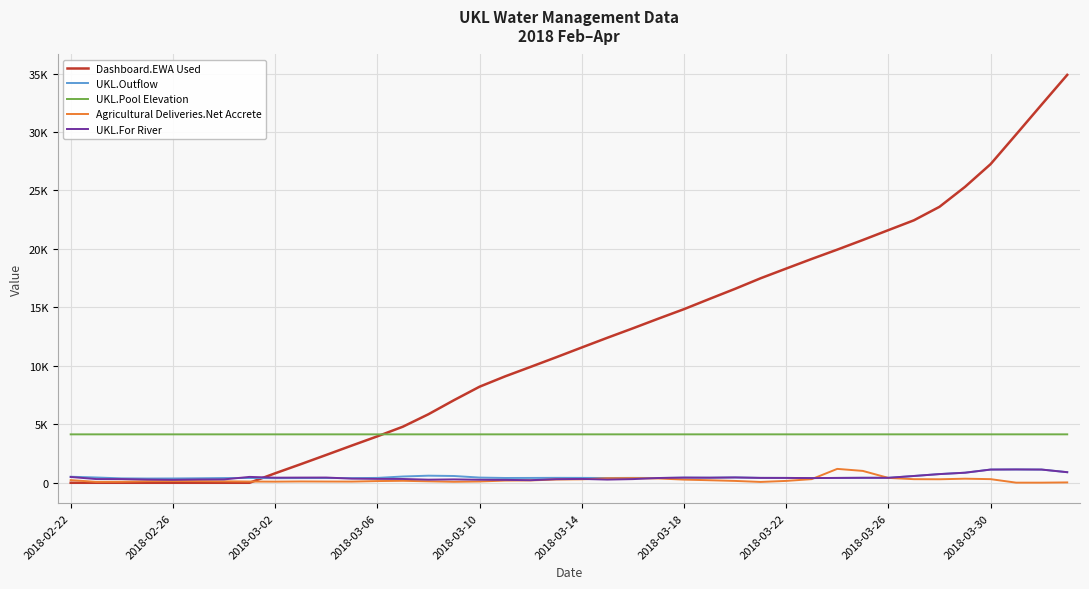

Reading left to right, what are all the values shown in this chart?

Dashboard.EWA Used: 0.0	0.0	0.0	0.0	0.0	0.0	0.0	0.0	809.3	1586.8	2380.2	3181.5	3970.9	4796.0	5861.2	7065.1	8215.5	9100.2	9913.4	10734.5	11571.6	12400.7	13209.9	14039.0	14848.3	15725.0	16587.8	17492.2	18321.3	19144.5	19941.8	20765.0	21609.9	22450.9	23603.3	25311.1	27252.9	29791.7	32350.4	34889.3
UKL.Outflow: 516.0	453.0	375.0	362.0	368.0	383.0	403.0	408.0	392.0	400.0	404.0	398.0	416.0	537.0	607.0	580.0	446.0	410.0	414.0	422.0	418.0	408.0	418.0	408.0	442.0	435.0	456.0	418.0	415.0	402.0	415.0	426.0	424.0	581.0	743.0	861.0	1130.0	1140.0	1130.0	905.0
UKL.Pool Elevation: 4141.5	4141.5	4141.5	4141.5	4141.6	4141.6	4141.6	4141.6	4141.7	4141.7	4141.7	4141.8	4141.8	4141.8	4141.8	4141.9	4141.9	4141.9	4141.9	4142.0	4142.1	4142.1	4142.1	4142.2	4142.2	4142.2	4142.2	4142.3	4142.3	4142.3	4142.4	4142.4	4142.4	4142.5	4142.5	4142.5	4142.6	4142.6	4142.6	4142.6
Agricultural Deliveries.Net Accrete: 228.0	78.0	89.0	137.0	149.0	141.0	124.0	105.0	97.0	113.0	106.0	102.0	146.0	168.0	125.0	84.0	111.0	189.0	202.0	279.0	295.0	384.0	397.0	370.0	270.0	217.0	158.0	72.0	159.0	311.0	1188.0	1015.0	416.0	308.0	300.0	349.0	311.0	10.0	10.0	30.0
UKL.For River: 495.0	317.4	314.2	273.4	253.3	279.6	287.5	503.0	437.0	444.0	448.0	354.0	332.0	325.0	266.0	289.0	261.0	248.0	221.0	307.4	328.4	271.6	313.1	408.0	442.0	435.0	456.0	418.0	415.0	402.0	415.0	426.0	424.0	581.0	743.0	861.0	1130.0	1140.0	1130.0	905.0